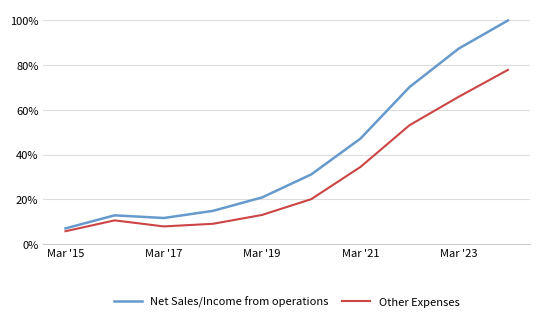

Which series has the largest total across all categories?

Net Sales/Income from operations